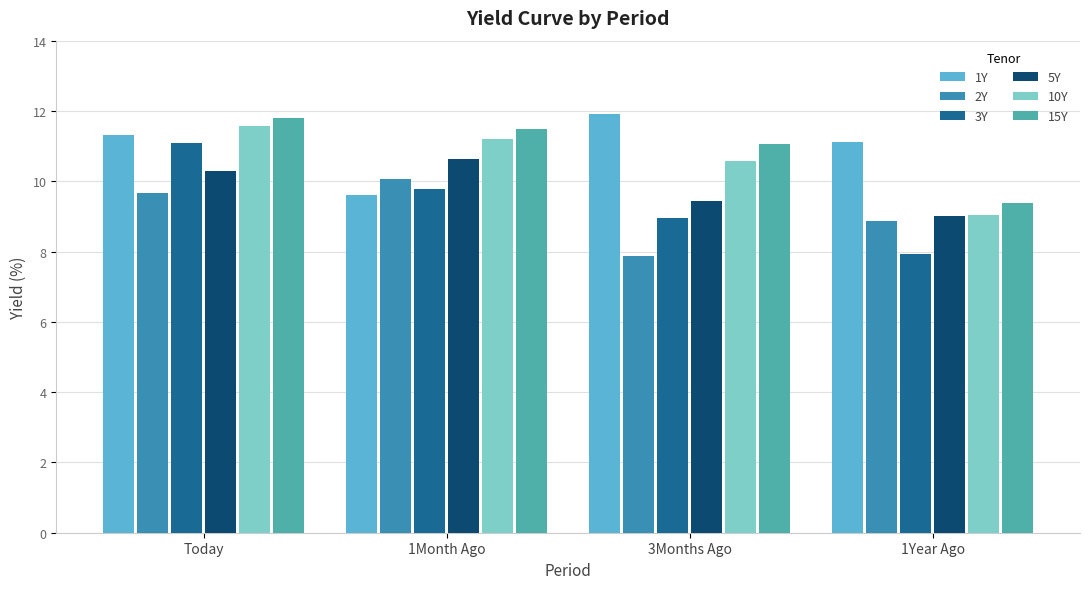

Is it true that 1Y equals 11.1 at 1Year Ago?

True